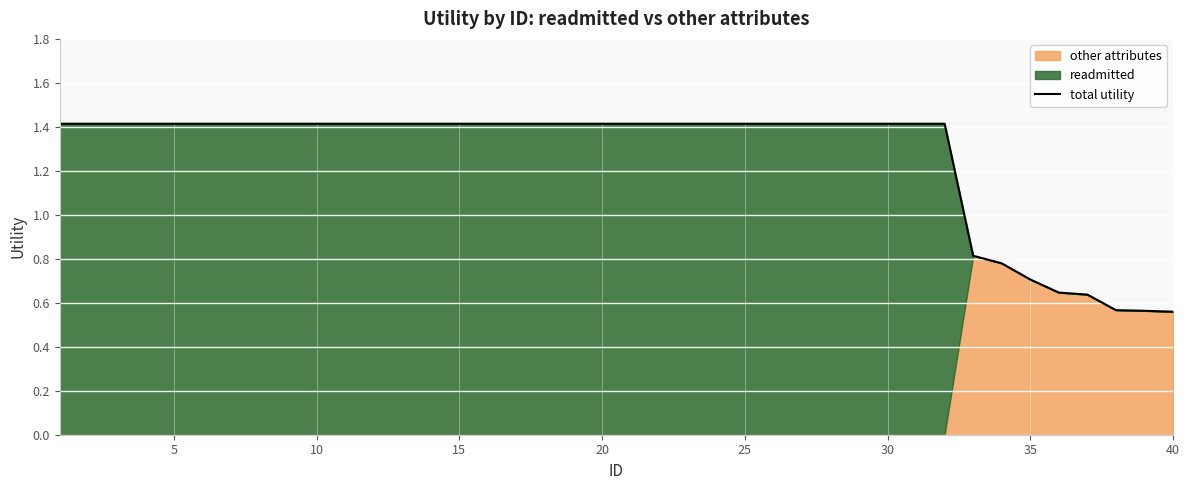

What is the highest value of the total utility series?

1.4